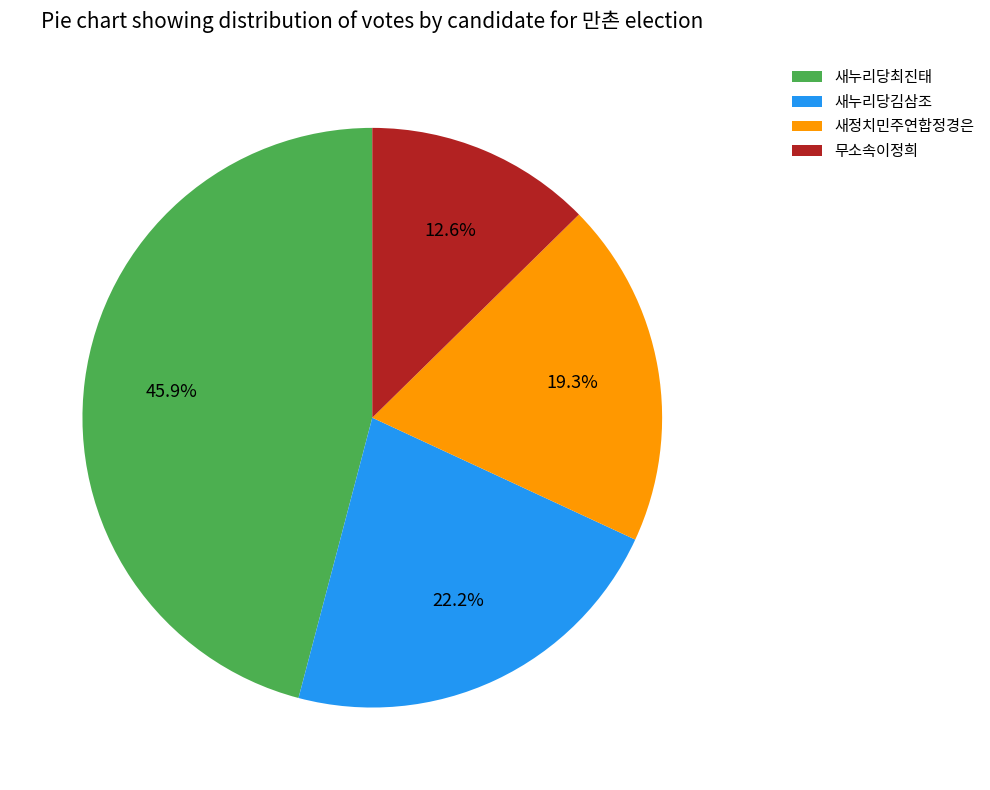

Do 새누리당김삼조 and 새정치민주연합정경은 together represent more than half of the pie?

No